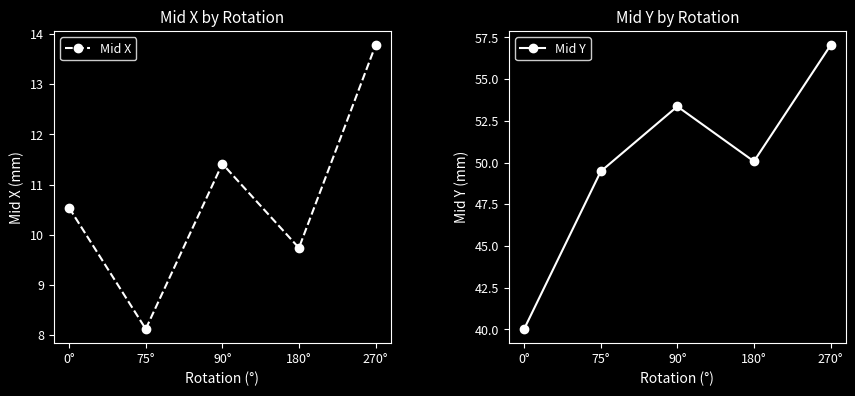

In Mid X, how many points are higher than both neighbors (excluding endpoints)?

1